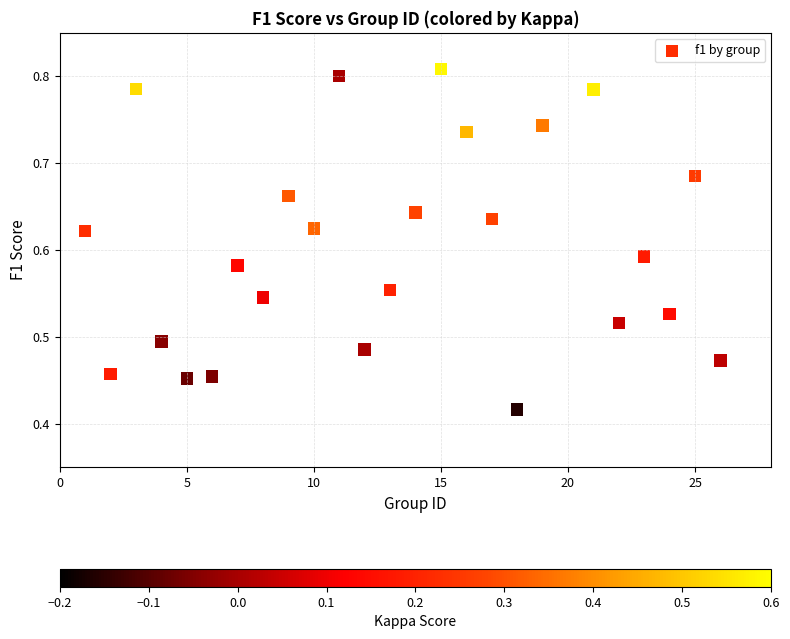

What is the range of X values (max minus min)?

25.0